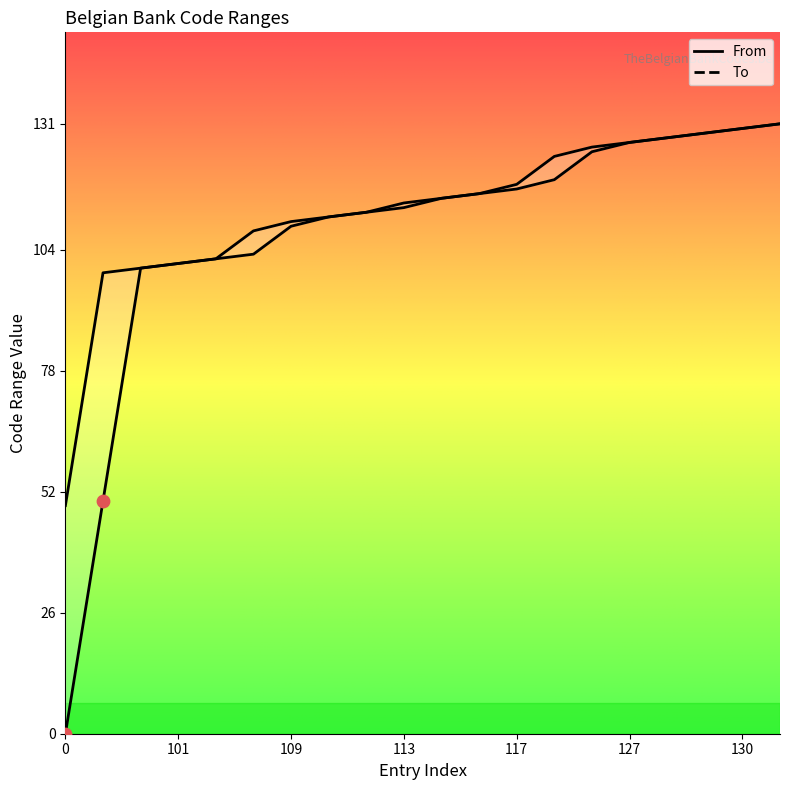

Is the value of To at 129 greater than the value of From at 130?

No